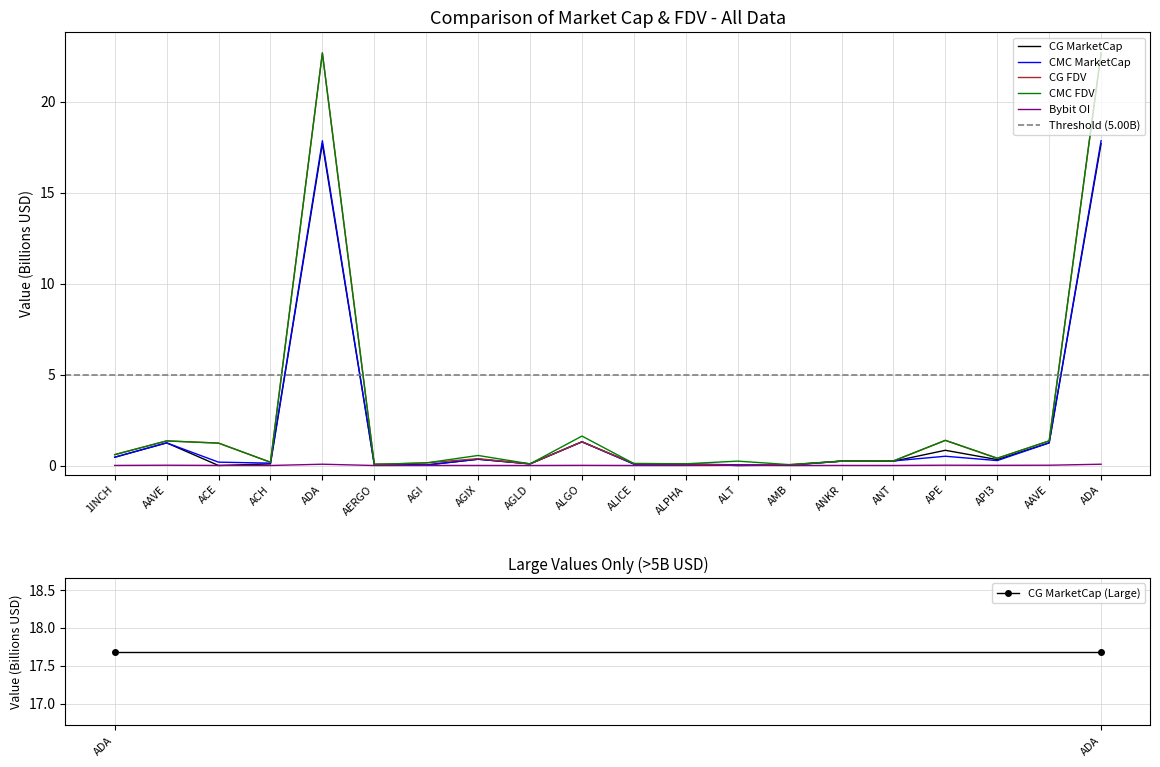

What is the value of the CG_FDV point at the 17th from the left?

1.4